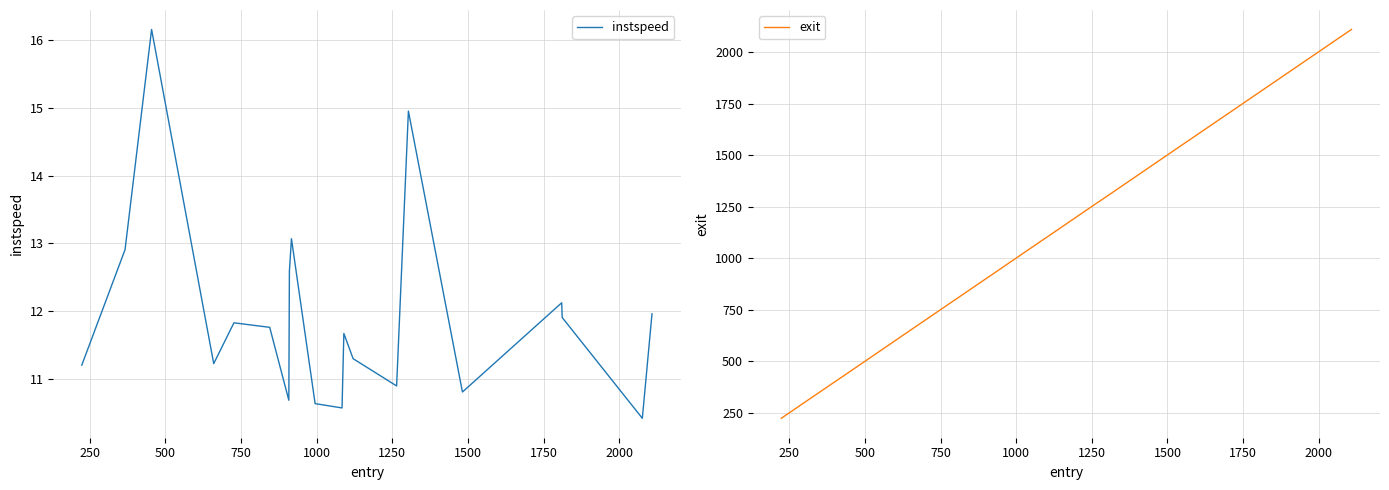

Is this an area chart (filled region under the line)?

No